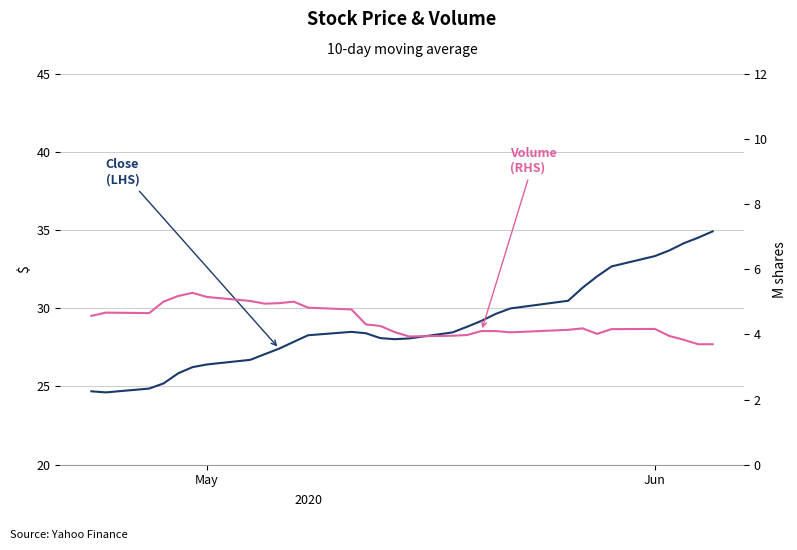

Is the value of Close (LHS) at 32 greater than the value of Volume (RHS) at 39?

Yes